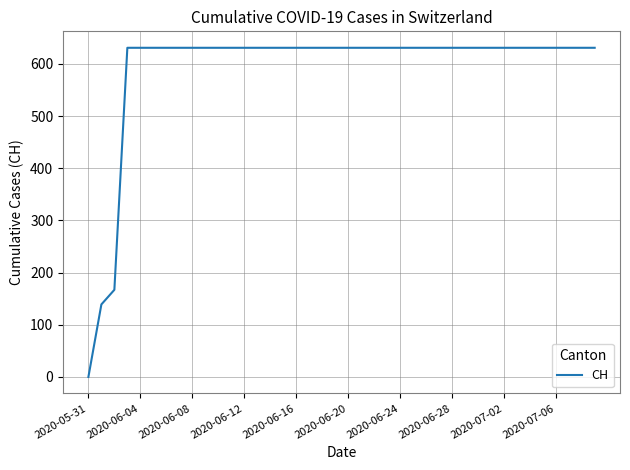

The value at 2020-07-02 is 631. True or false?

True